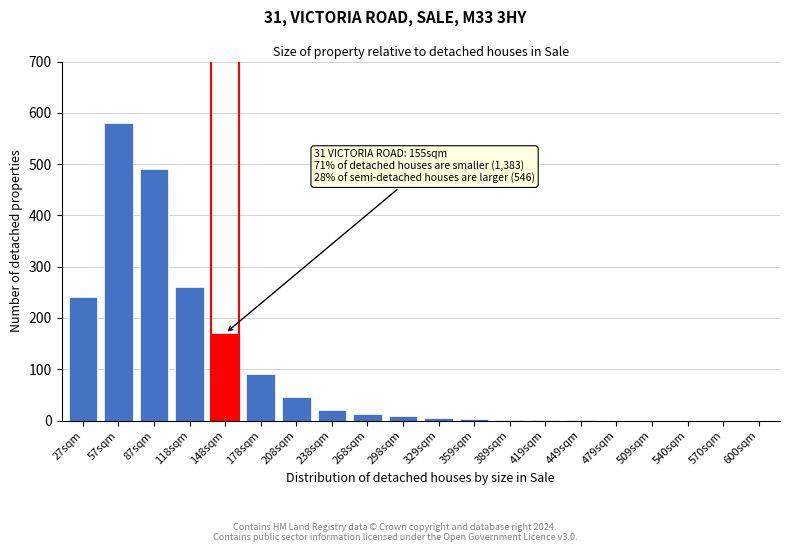

What is the change in value from 208sqm to 479sqm?

-45